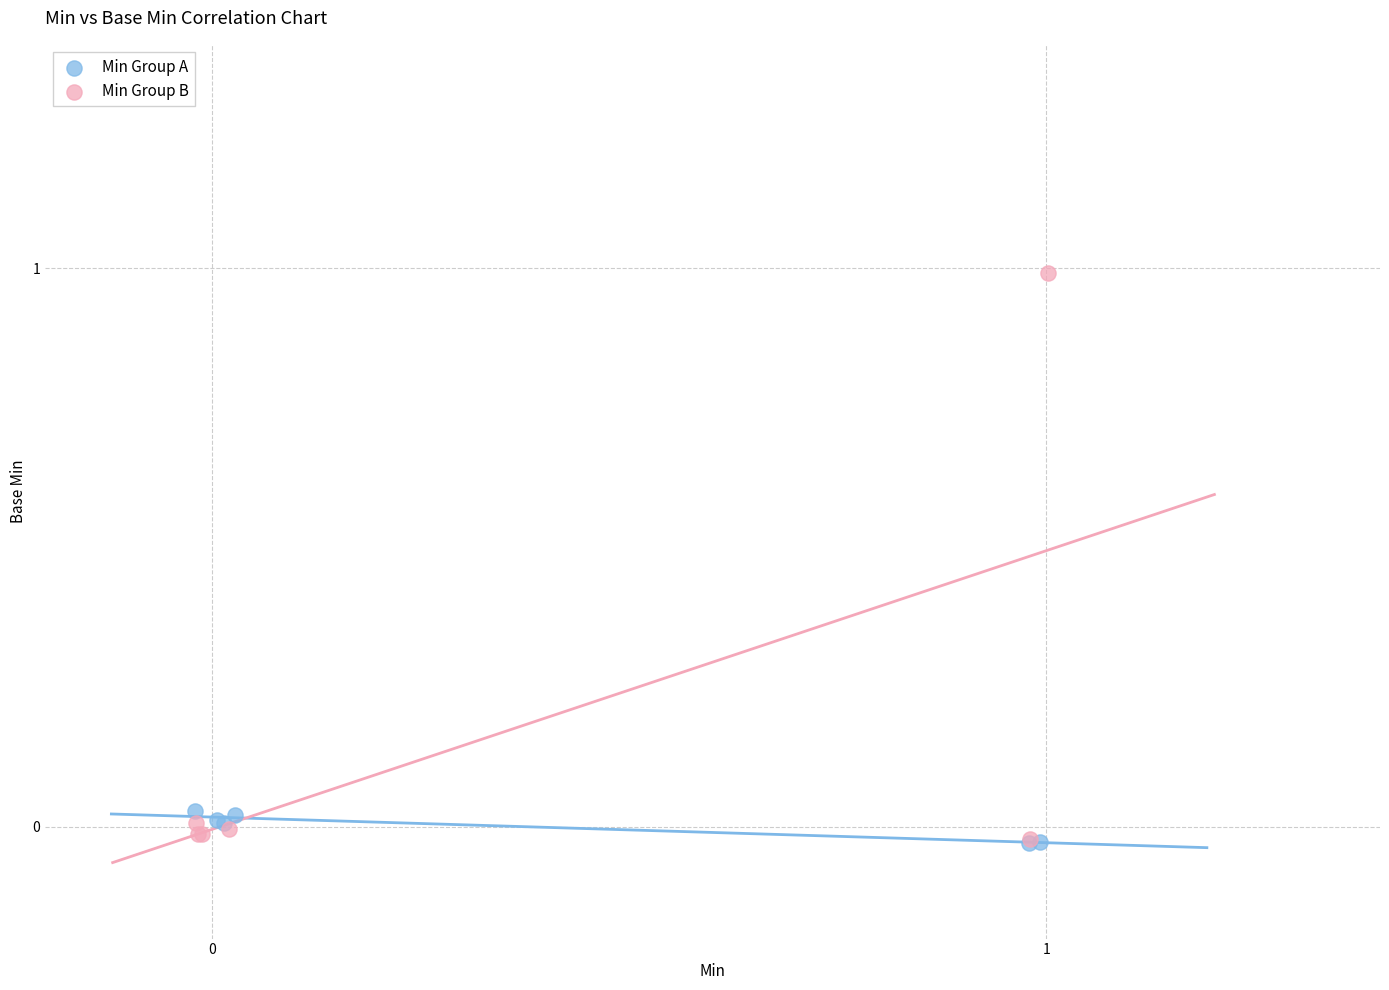

Which series reaches the maximum Y coordinate?

Min Group B